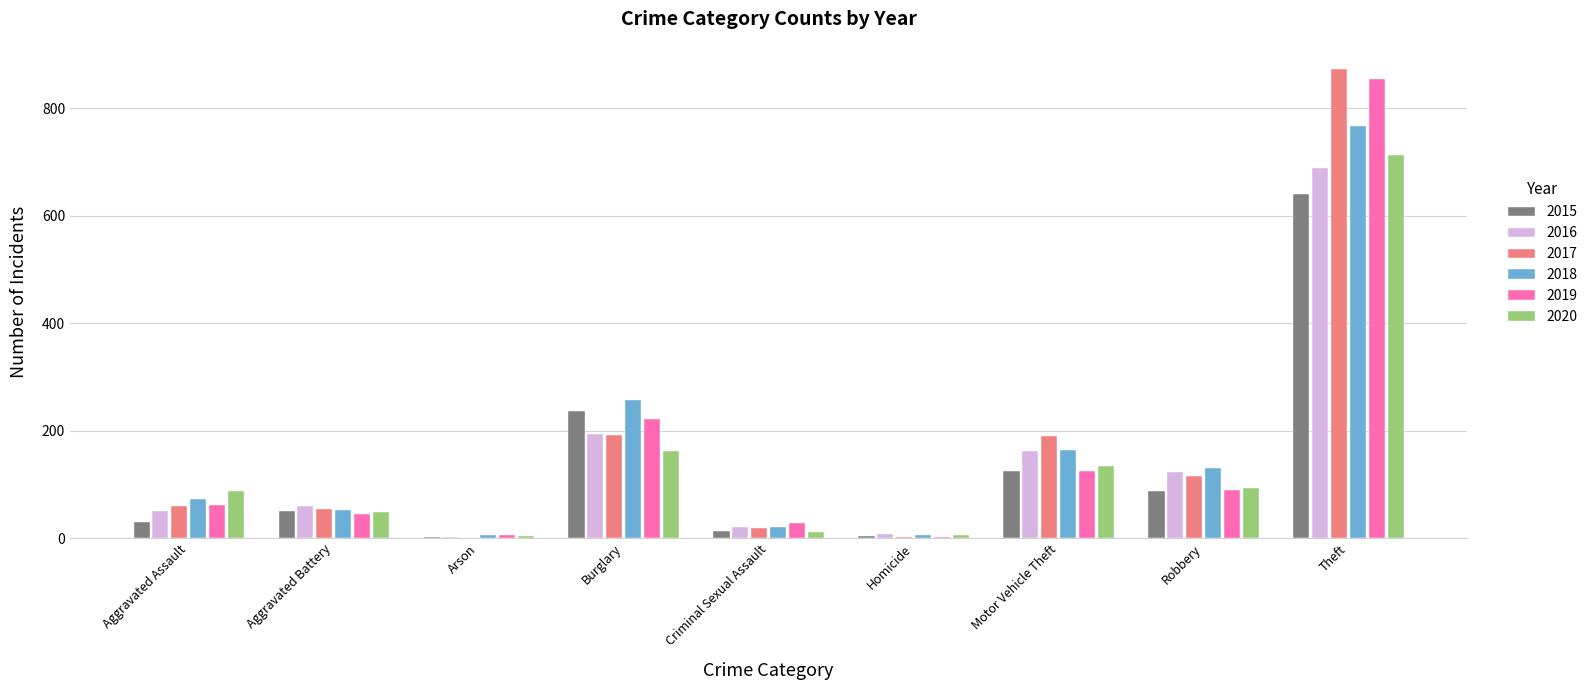

Where is 2020 nearest to the value 358?

Burglary